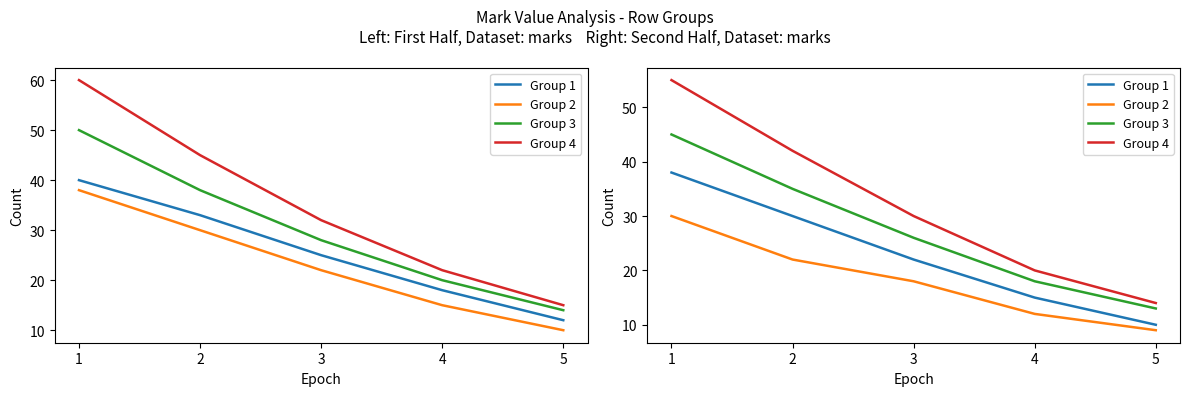

What is the difference between the second highest and minimum values in the Group 2 series?

13